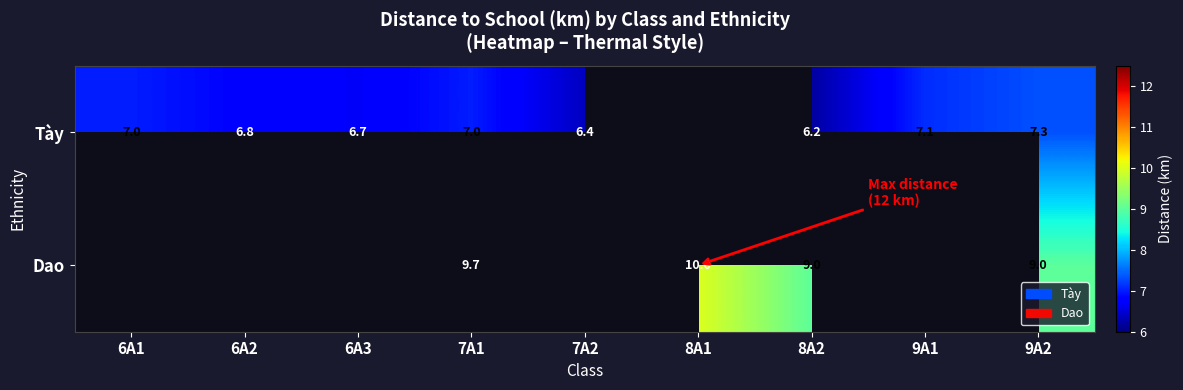

Is the value of Dao at 8A2 greater than the value of Tày at 6A3?

Yes